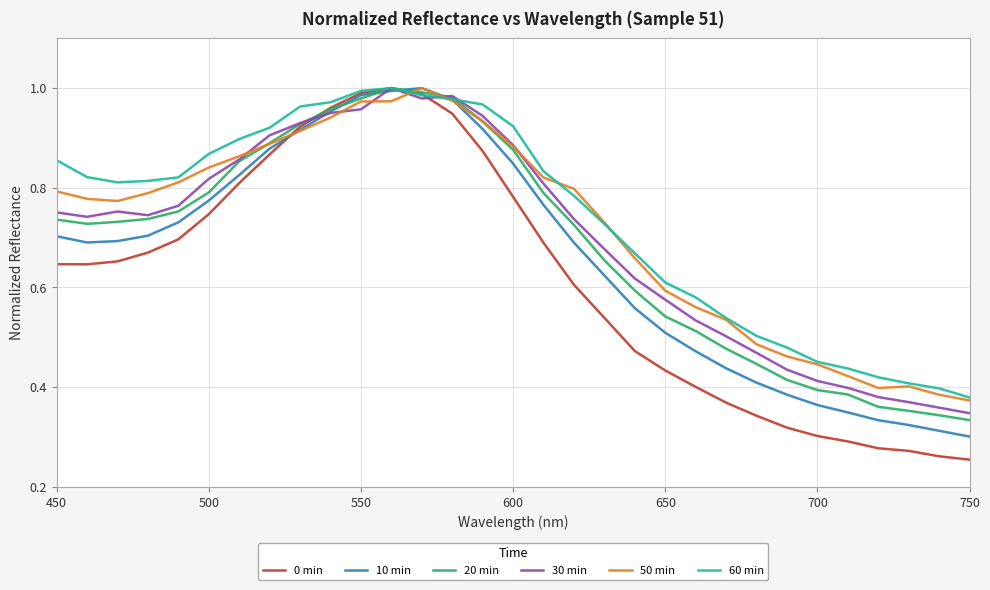

Which series has the widest spread of values?

0 min